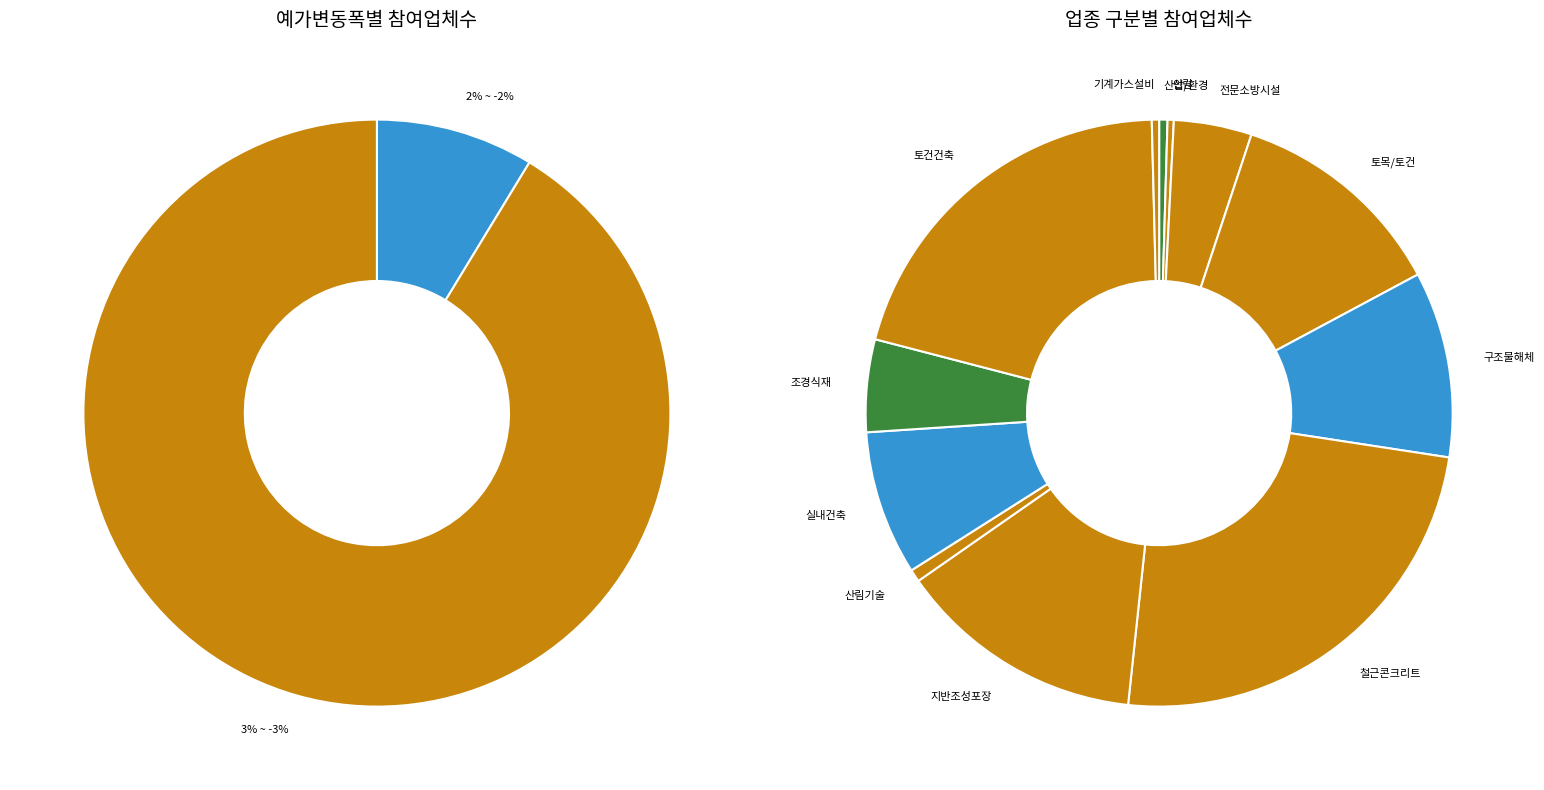

Which slice is the largest?

3% ~ -3%